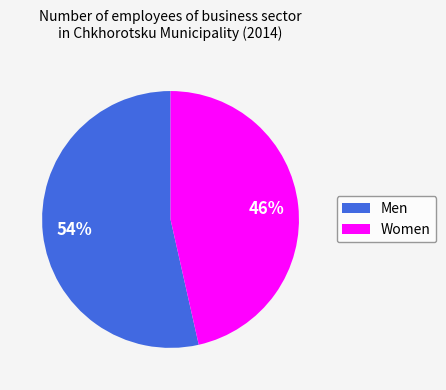

Combined, do Women and Men account for over 50%?

Yes